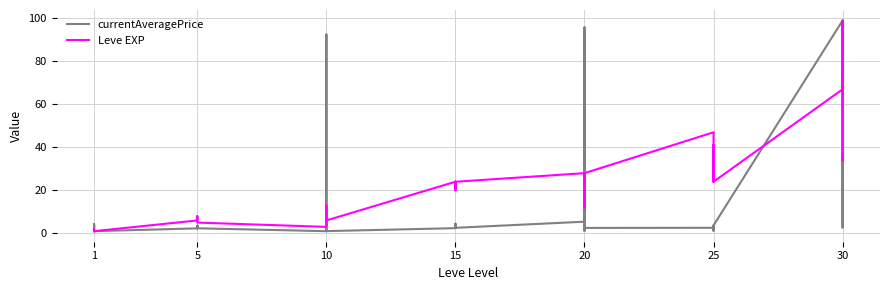

Which series changed the most between 20 and 30?

currentAveragePrice